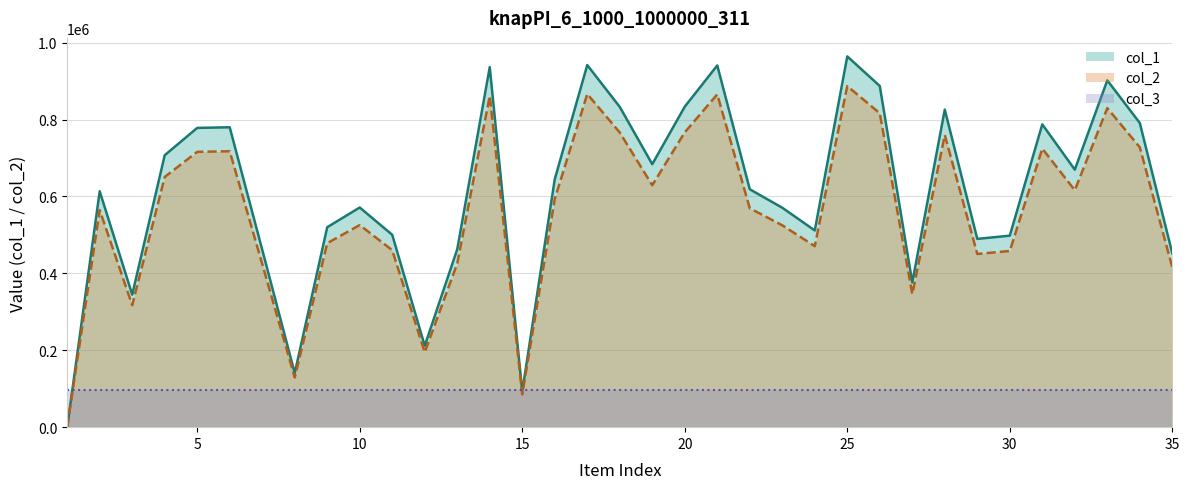

How many interior local peaks does the col_2 series have?

10